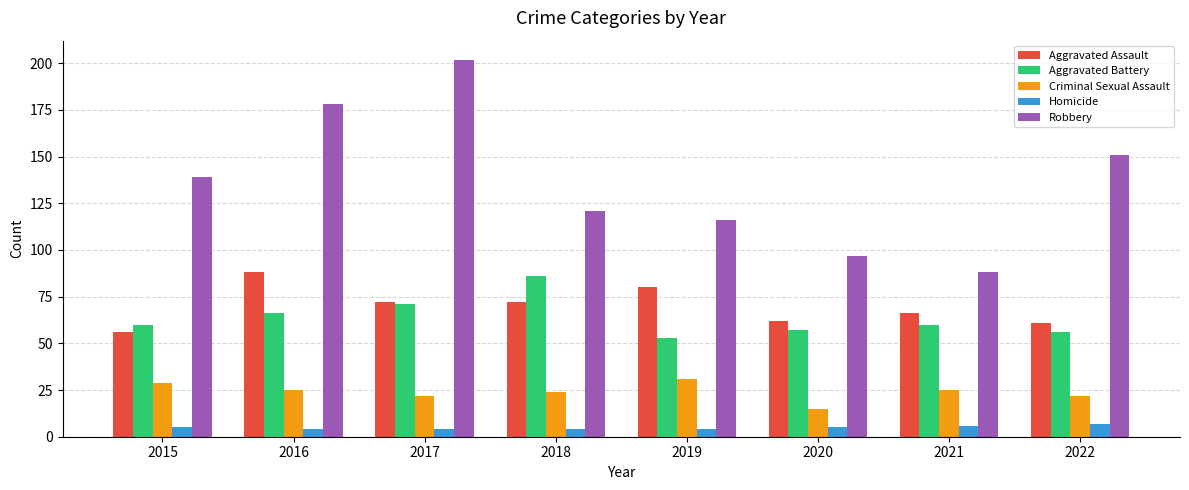

Read the Homicide value at 2020.

5